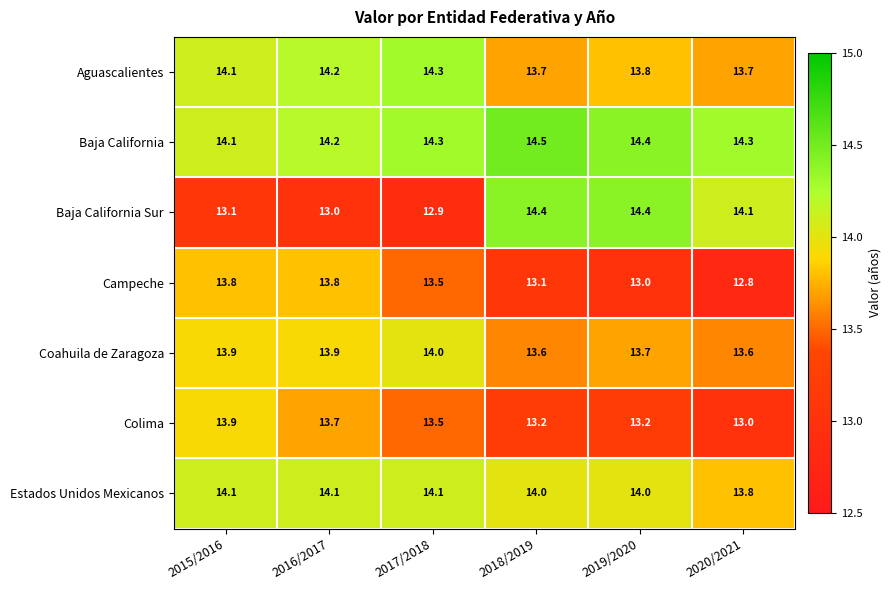

What is the maximum value for Aguascalientes?

14.3